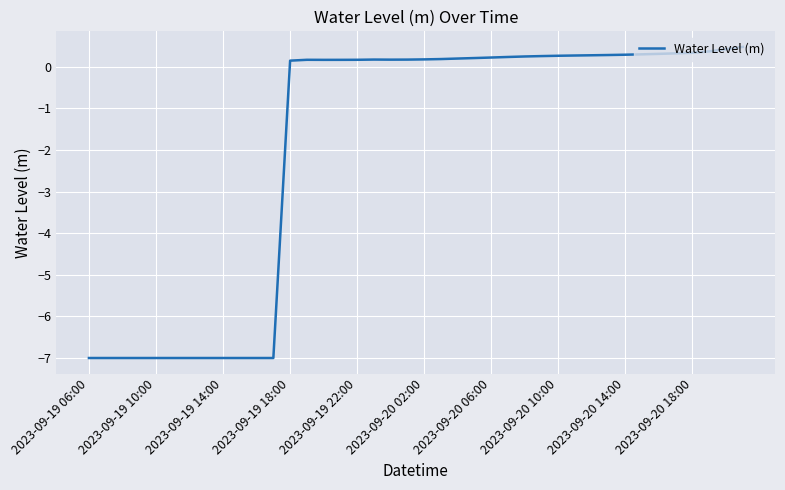

What is the maximum value shown in the chart?

0.5